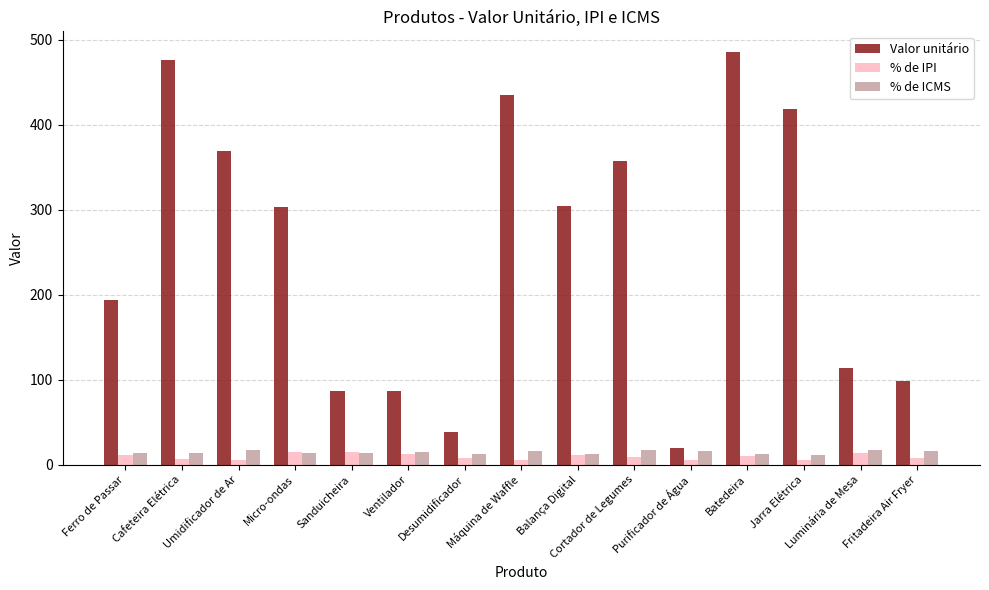

What is the greatest value displayed?

485.3